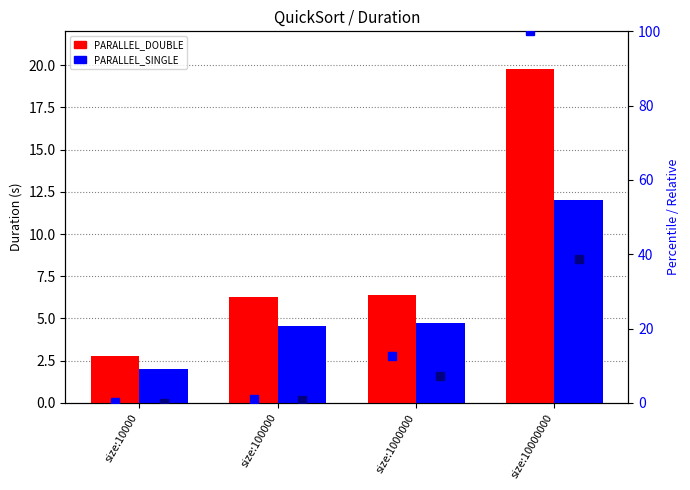

What is the difference between the highest and lowest values at size:10000?

2.6